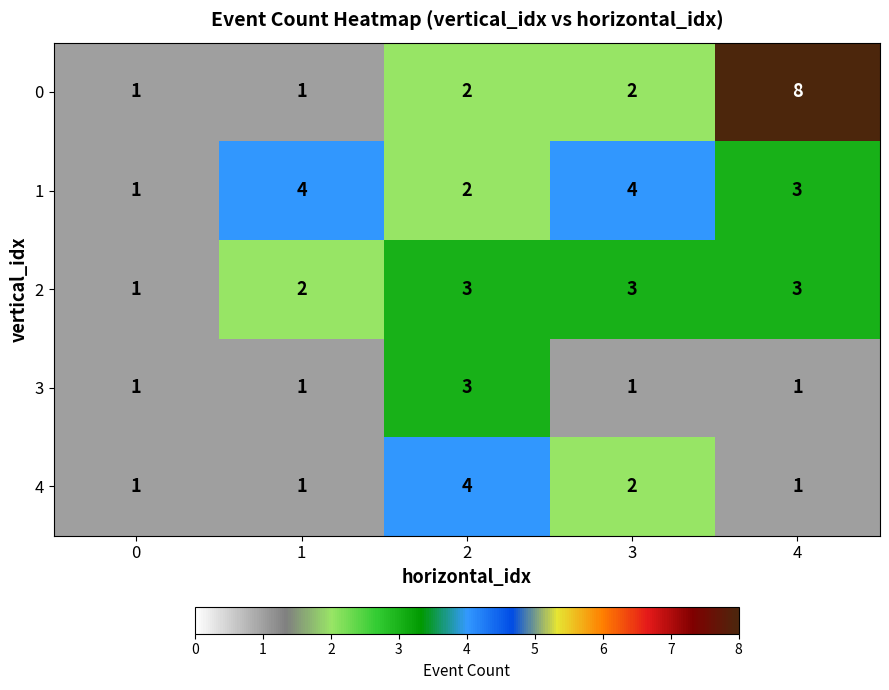

What is the total value across all series at 4?

16